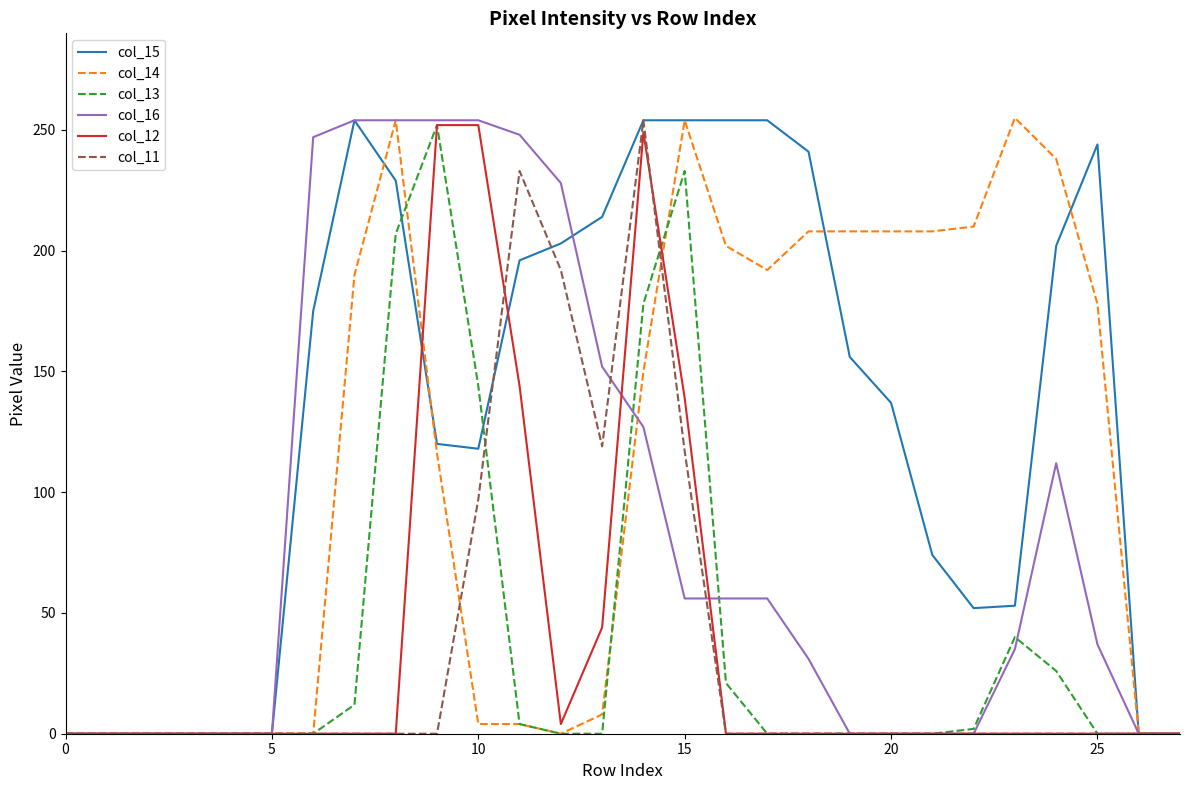

Which series has the largest total across all categories?

col_15